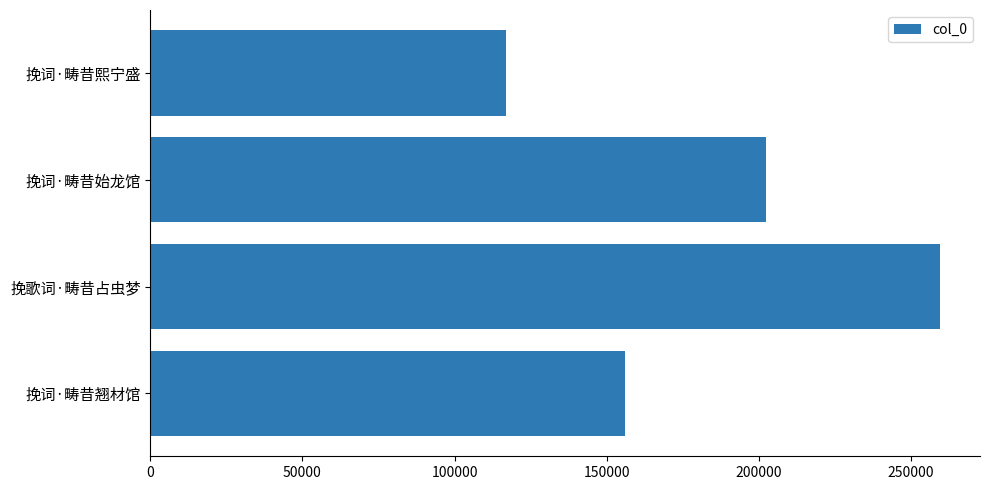

Count the values in the range 156000 to 259718.

3